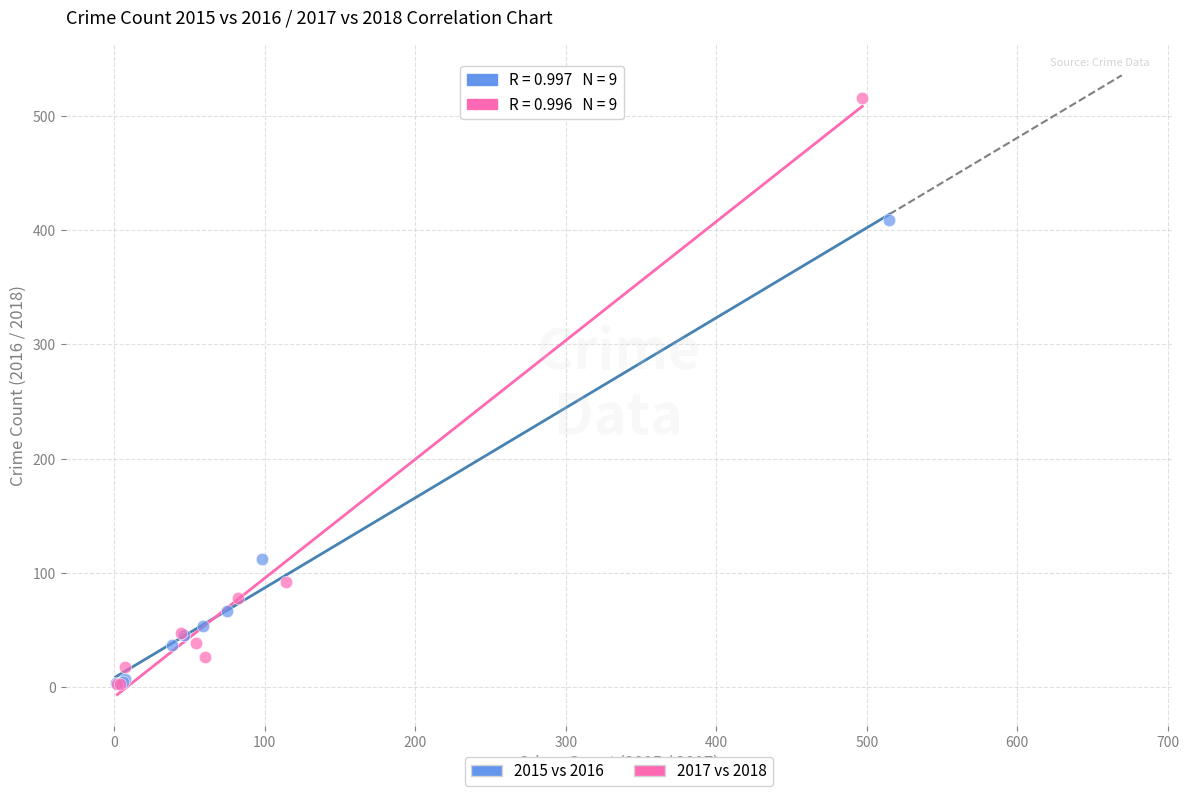

Which series has the largest Y range (max minus min)?

2017 vs 2018